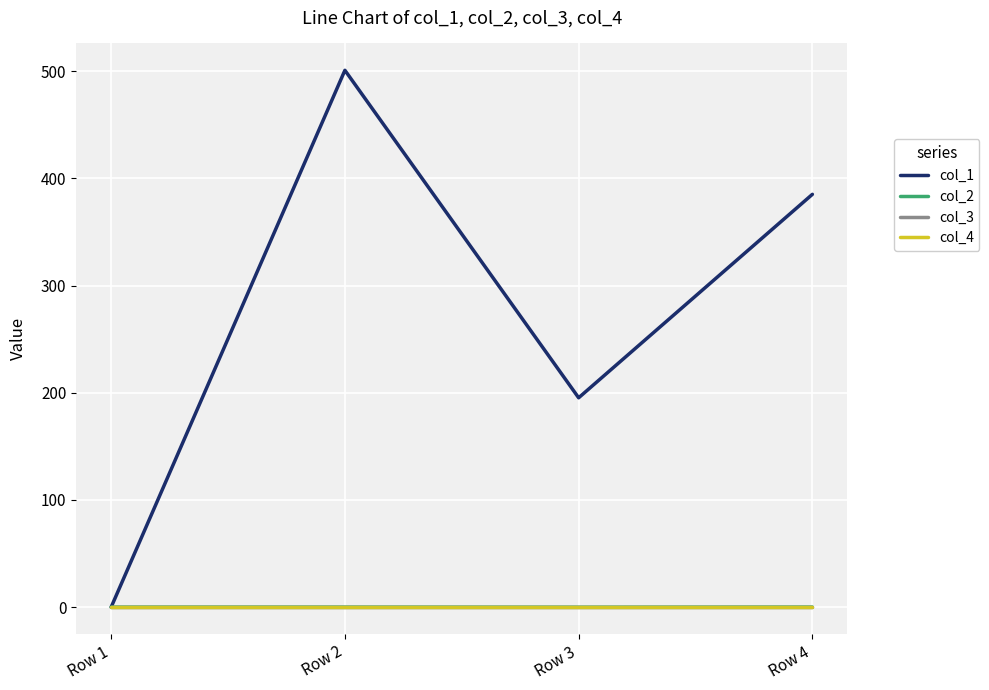

Reading right to left, what are all the values shown in this chart?

col_1: 385.0	195.3	500.8	0.0
col_2: 0.0	-0.1	-0.0	0.0
col_3: 0.0	0.0	0.0	0.0
col_4: 0.0	0.0	0.0	0.0